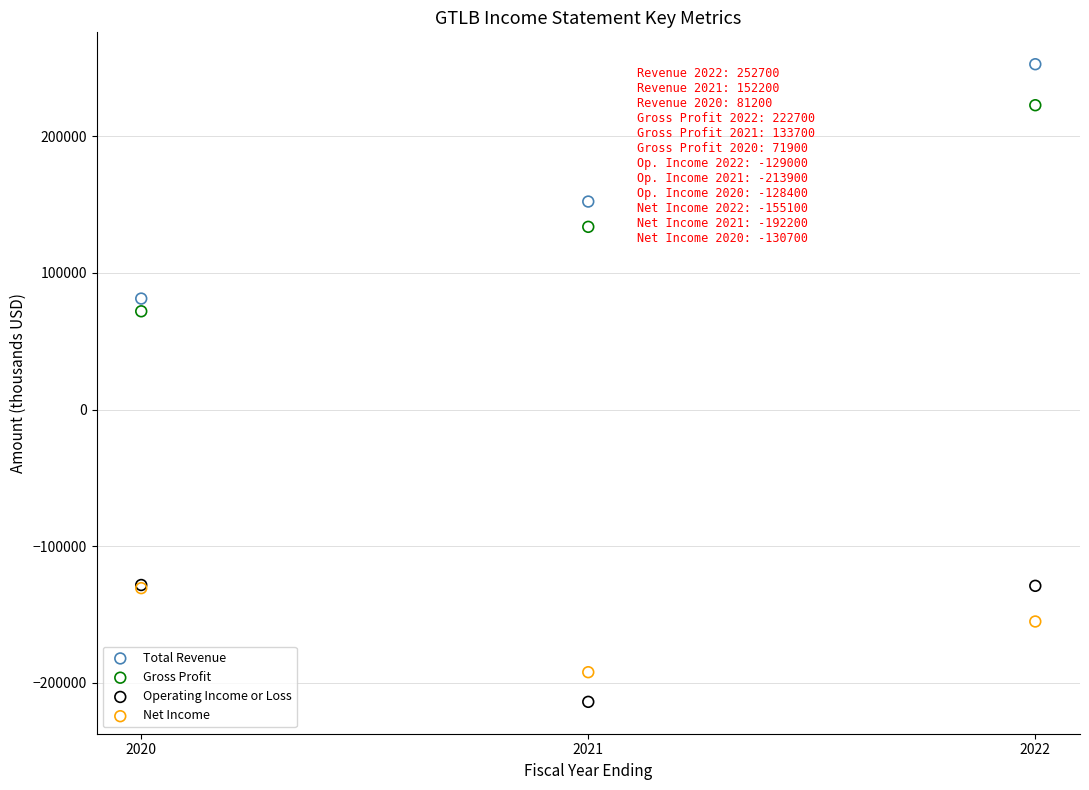

Across all series, what Y value is closest to 19400?

71900